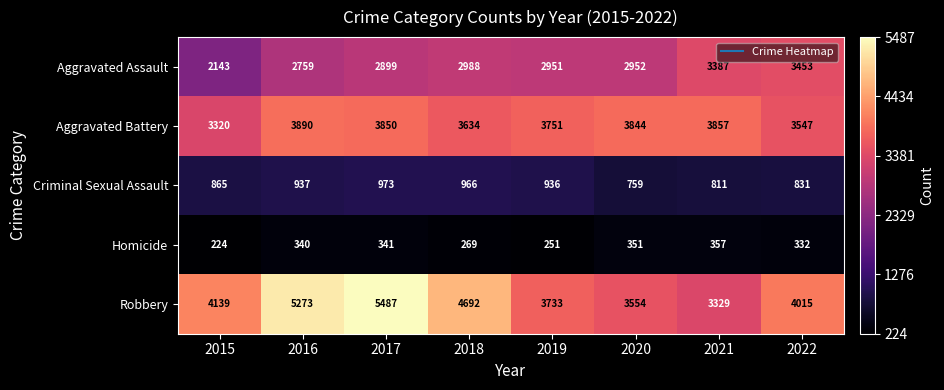

What is the greatest value displayed?

5487